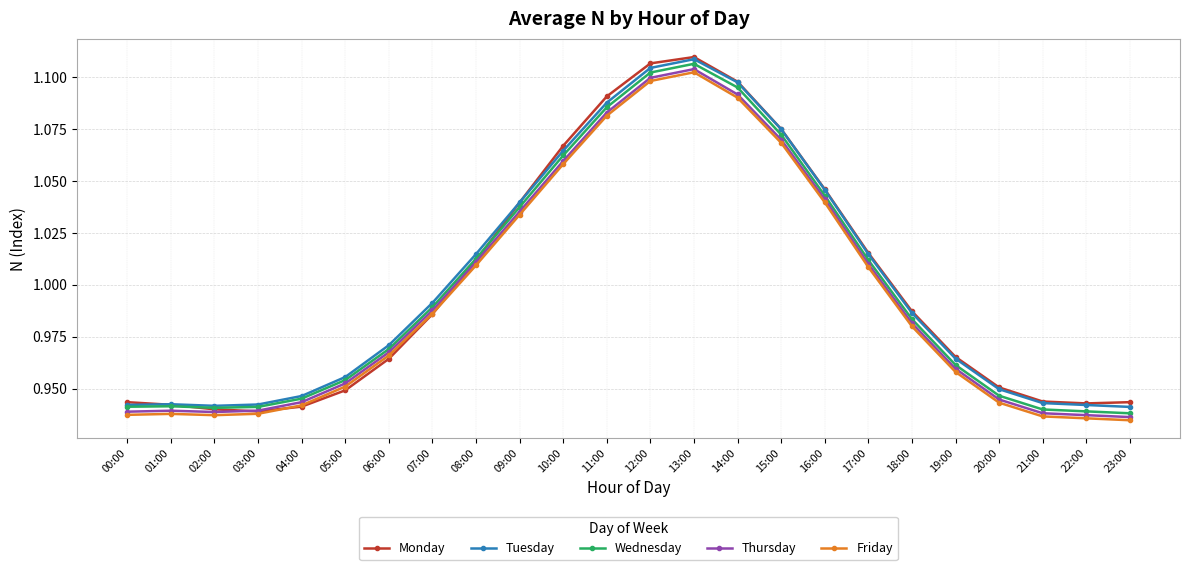

True or false: Wednesday has more than 1 interior local peaks.

True